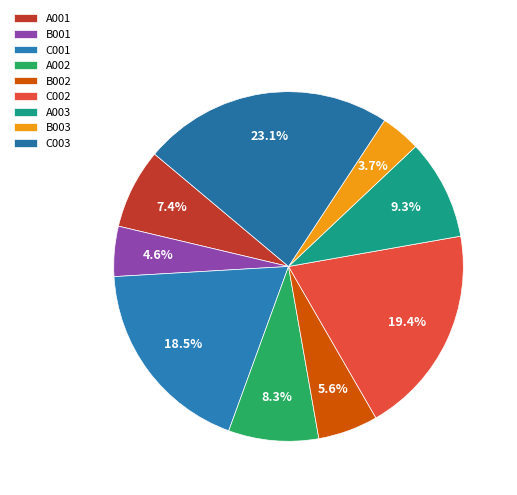

To the nearest percent, what is the difference between the largest and smallest slice percentages?

19%